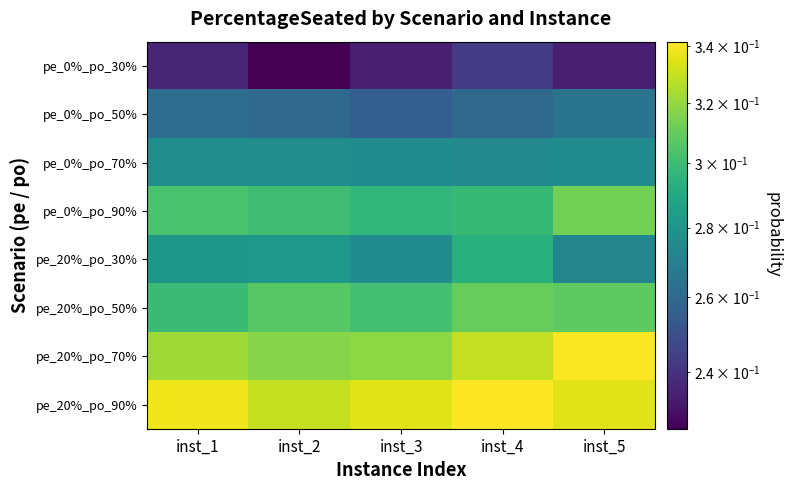

Reading left to right, extract all data points from this chart.

pe_0%_po_30%: inst_1=0.2	inst_2=0.2	inst_3=0.2	inst_4=0.2	inst_5=0.2
pe_0%_po_50%: inst_1=0.3	inst_2=0.3	inst_3=0.3	inst_4=0.3	inst_5=0.3
pe_0%_po_70%: inst_1=0.3	inst_2=0.3	inst_3=0.3	inst_4=0.3	inst_5=0.3
pe_0%_po_90%: inst_1=0.3	inst_2=0.3	inst_3=0.3	inst_4=0.3	inst_5=0.3
pe_20%_po_30%: inst_1=0.3	inst_2=0.3	inst_3=0.3	inst_4=0.3	inst_5=0.3
pe_20%_po_50%: inst_1=0.3	inst_2=0.3	inst_3=0.3	inst_4=0.3	inst_5=0.3
pe_20%_po_70%: inst_1=0.3	inst_2=0.3	inst_3=0.3	inst_4=0.3	inst_5=0.3
pe_20%_po_90%: inst_1=0.3	inst_2=0.3	inst_3=0.3	inst_4=0.3	inst_5=0.3